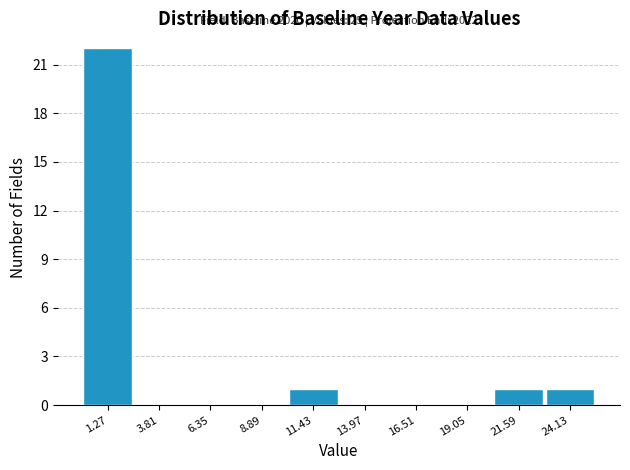

Over which range of the x-axis is the bar tallest?

0.0 to 2.5